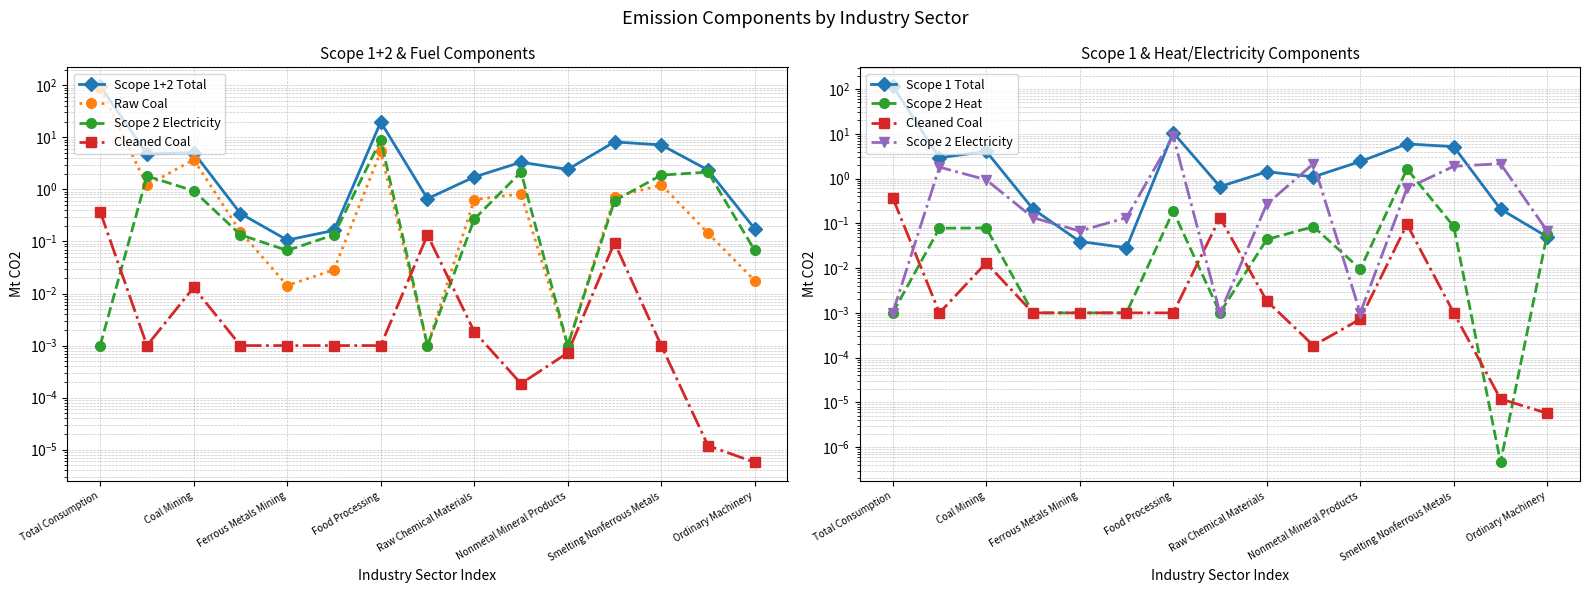

Is this an area chart (filled region under the line)?

No